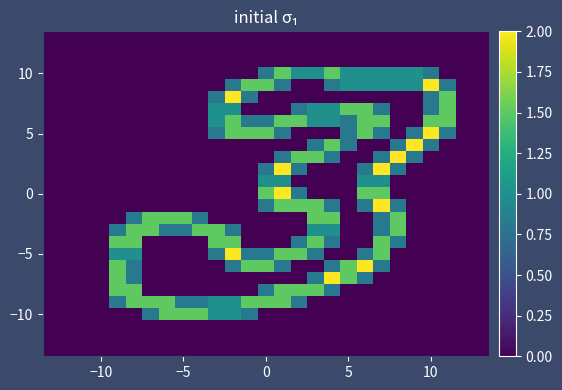

At how many categories does at least one series exceed 0?

21